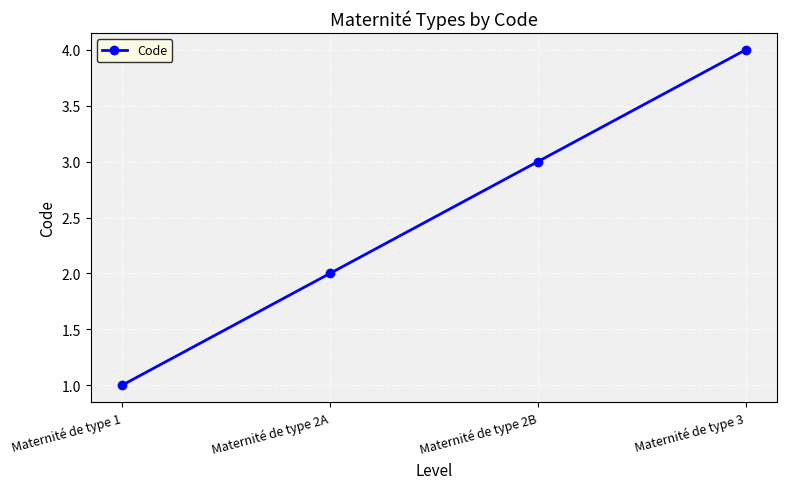

What position from the right is Maternité de type 3?

1